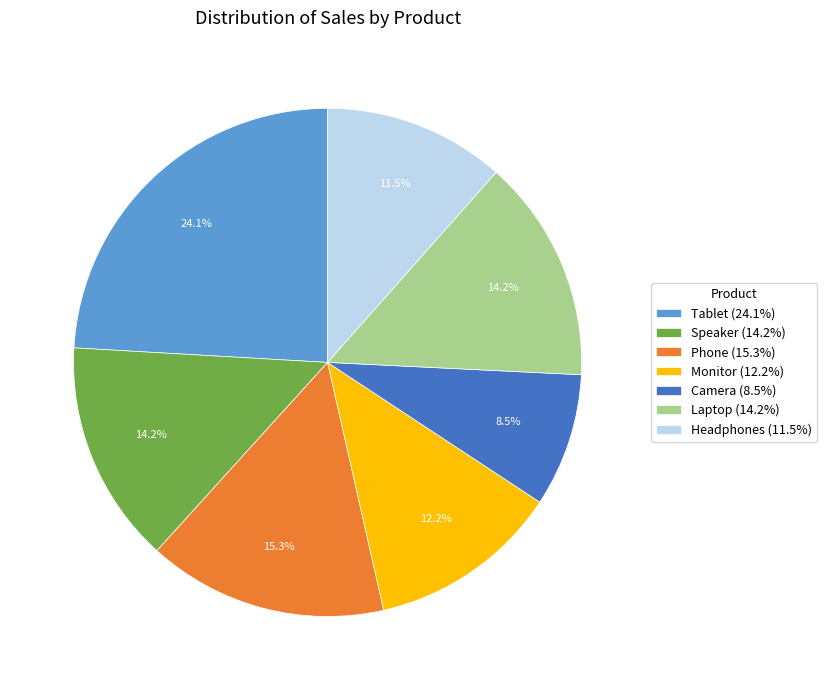

To the nearest percent, what is the difference between the largest and smallest slice percentages?

16%